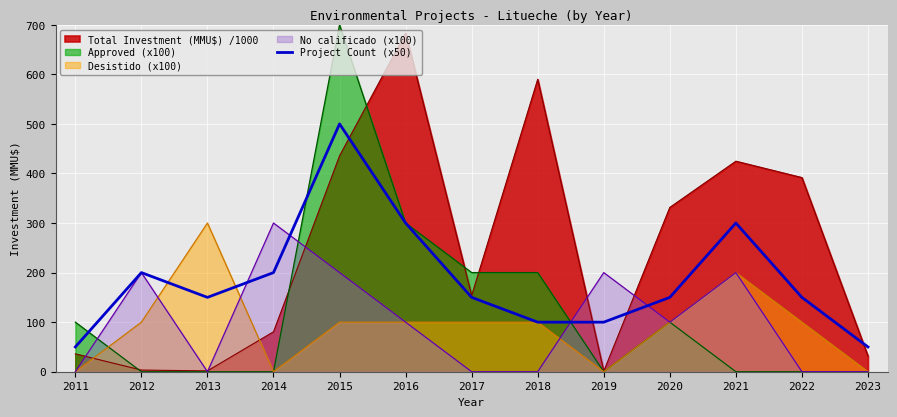

How many lines are shown in the chart?

5